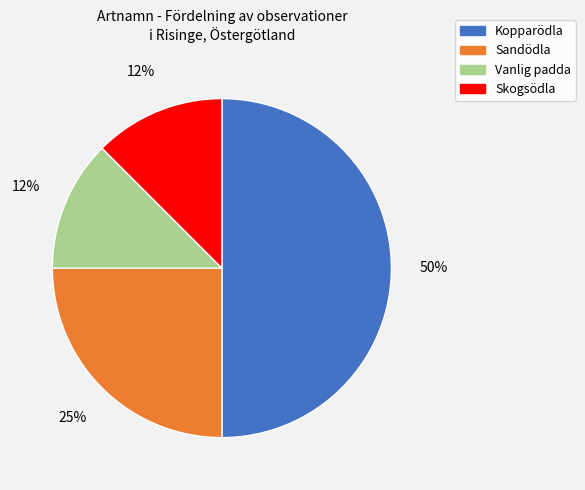

Combined, do Sandödla and Vanlig padda account for over 50%?

No